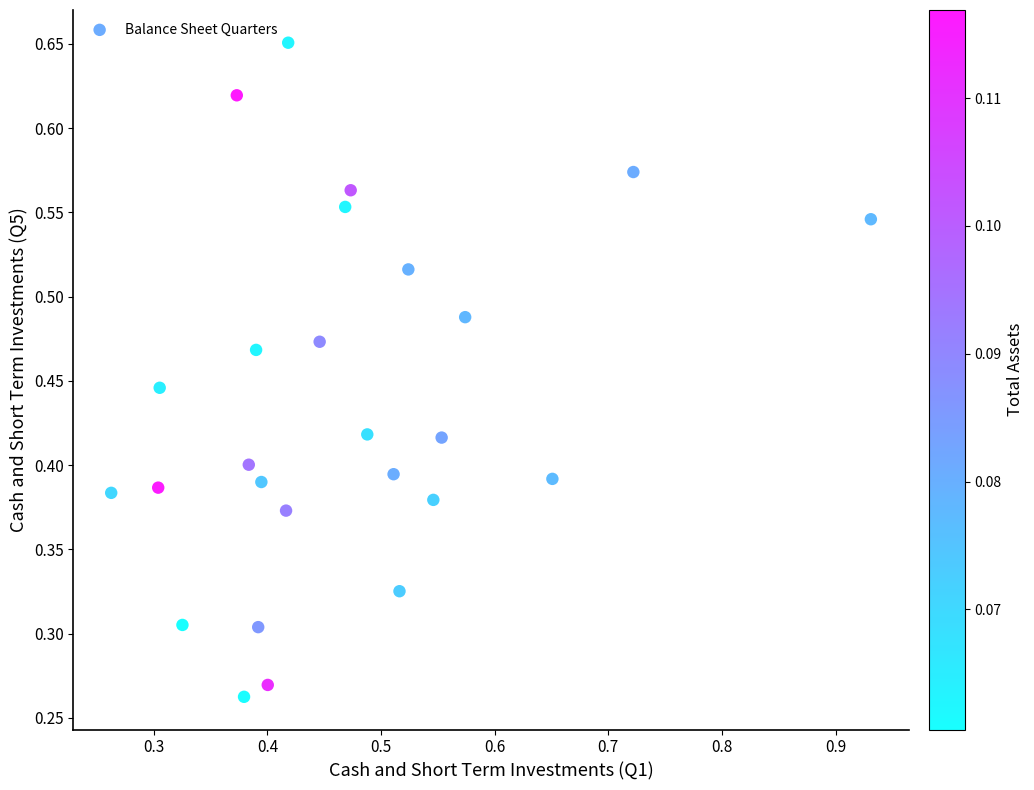

How many data points are displayed?

26